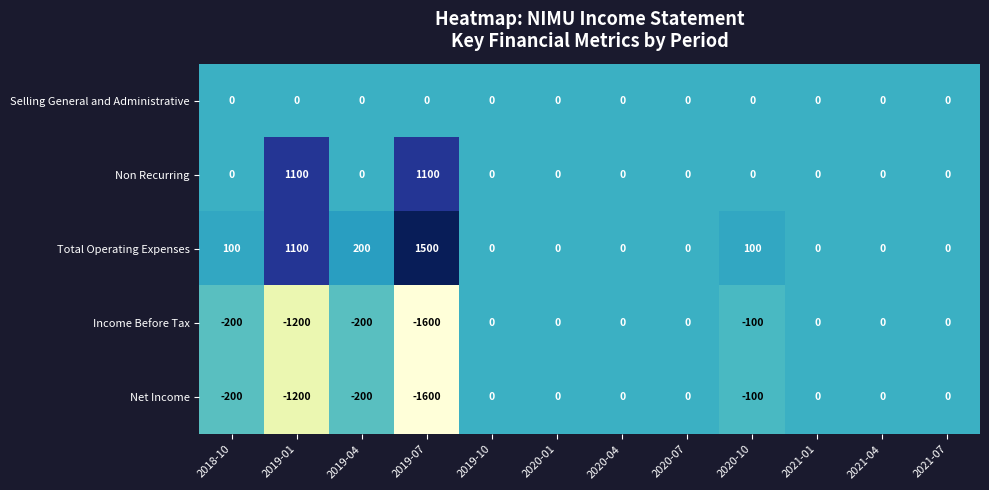

True or false: Non Recurring has a value of -406 at 2020-01.

False